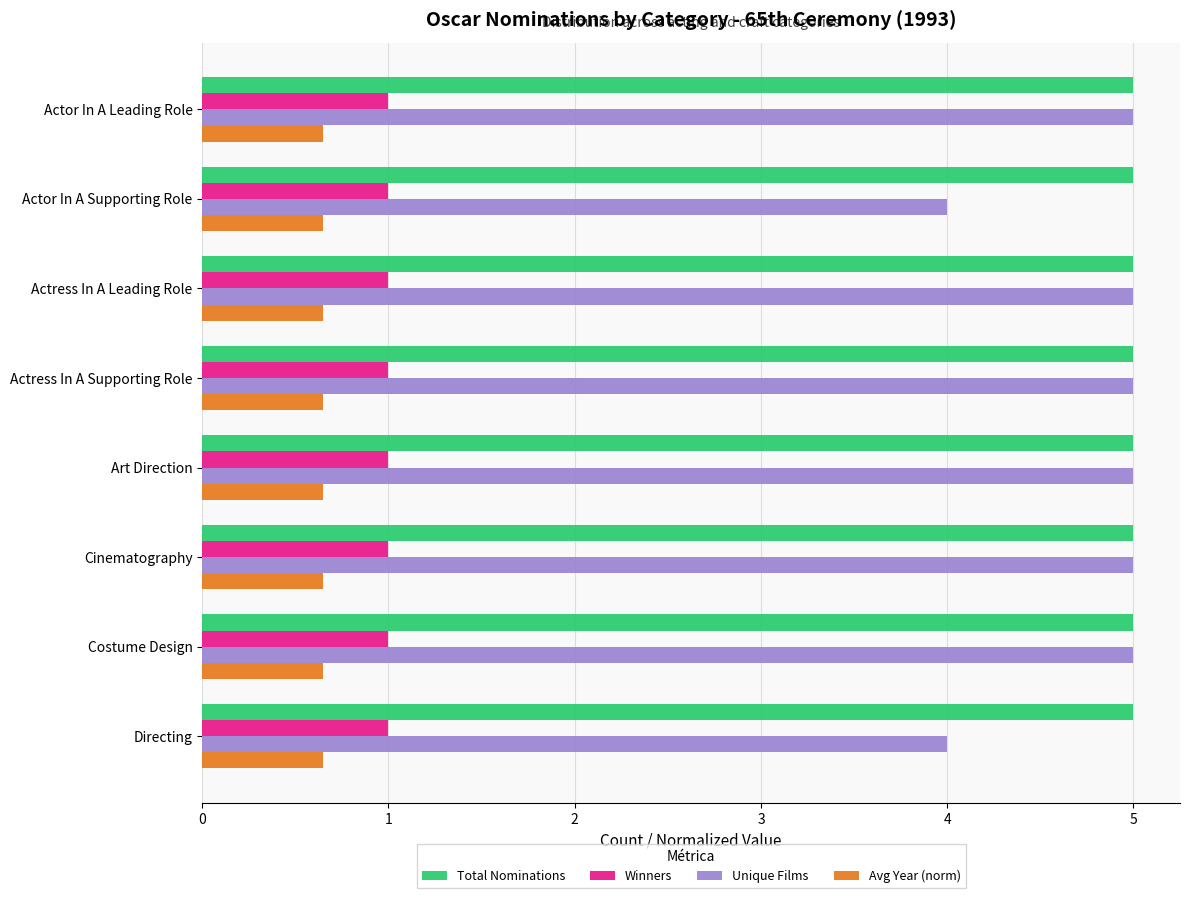

What is the approximate value of Avg Year (norm) at Cinematography?

0.7